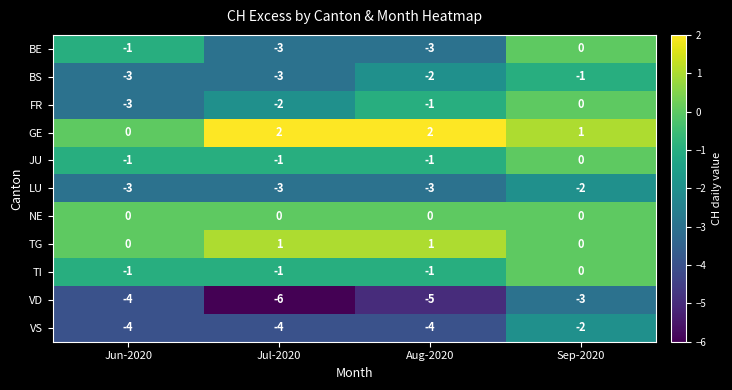

What is the sum of all FR values?

-6